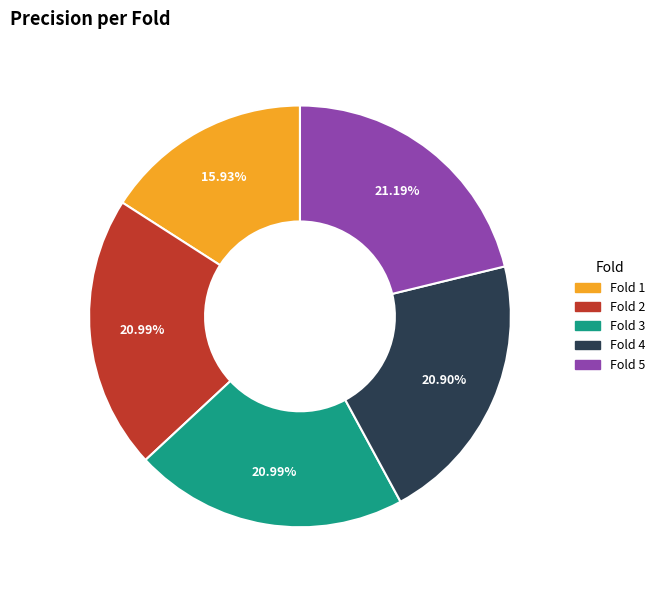

Is there any slice that represents more than half of the pie?

No